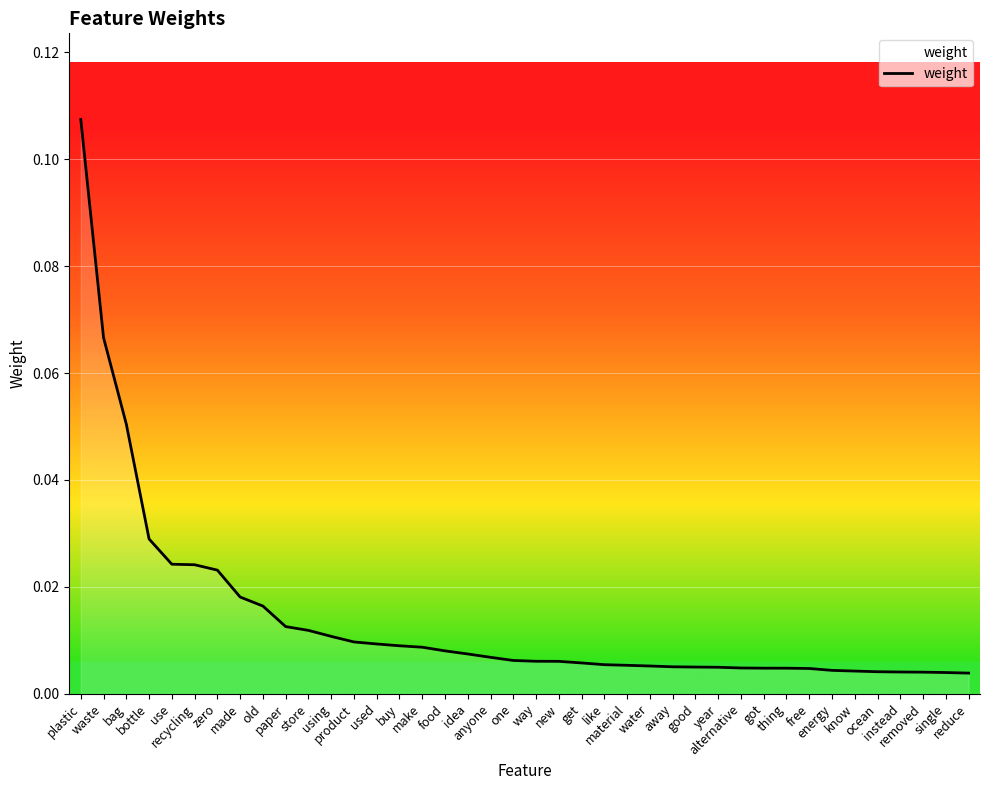

Is it true that the value at anyone is 0.0?

True